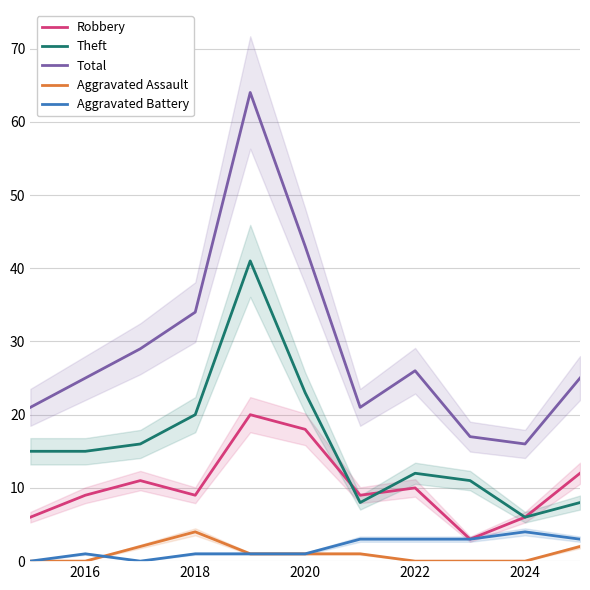

Is it true that Total equals 38 at 2016?

False